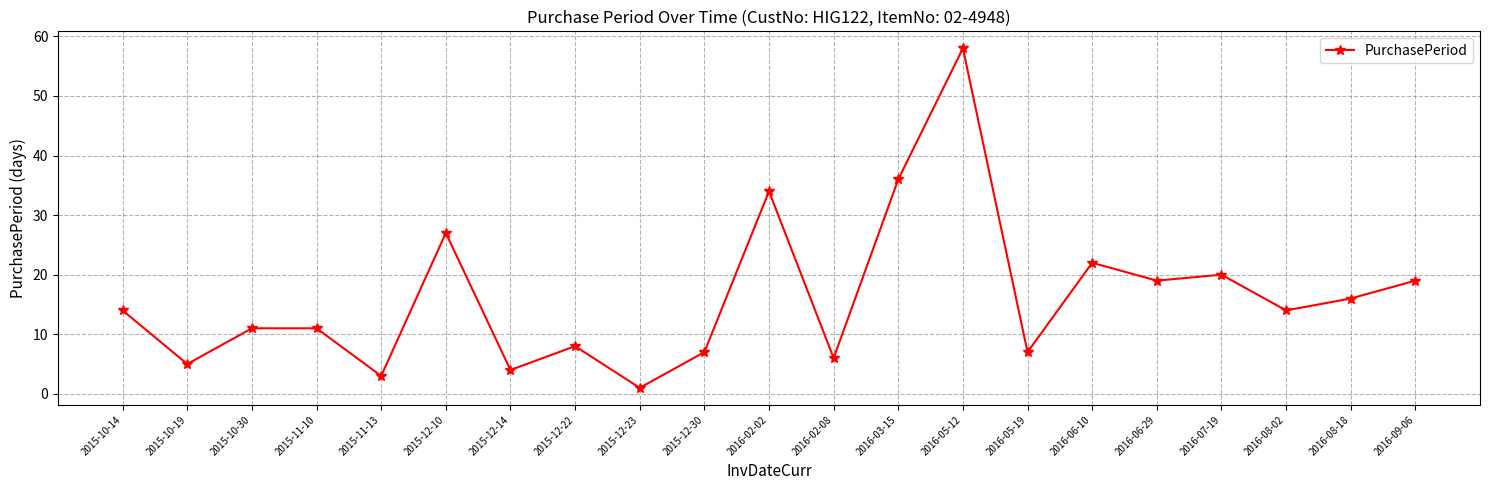

Where is the first local minimum?

2015-10-19